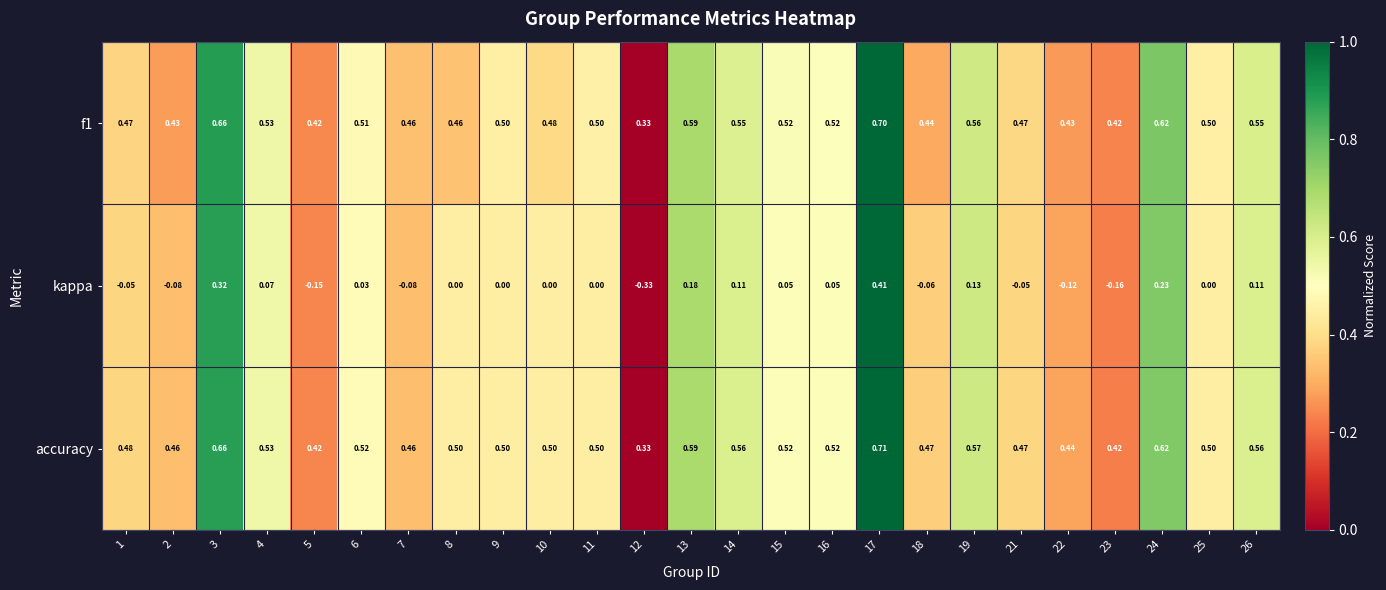

Between 7 and 17, which series saw the biggest shift?

kappa